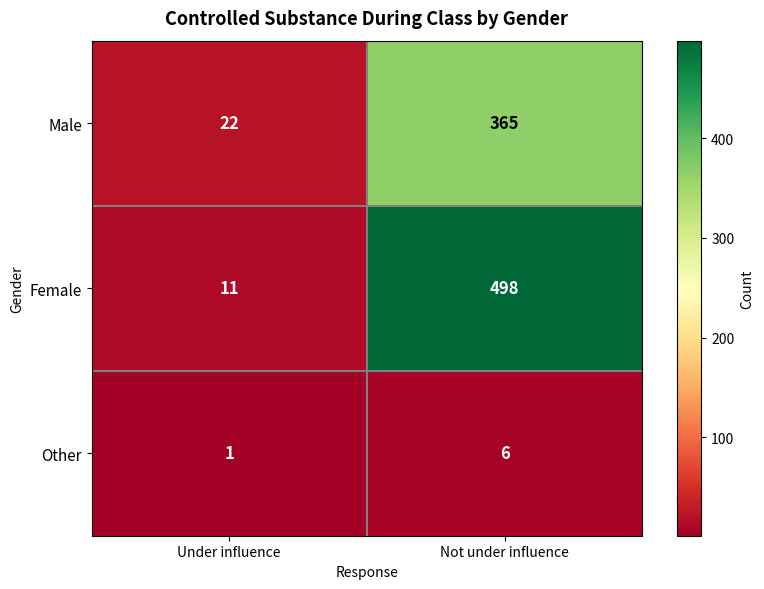

Reading left to right, extract all data points from this chart.

Male: 22	365
Female: 11	498
Other: 1	6